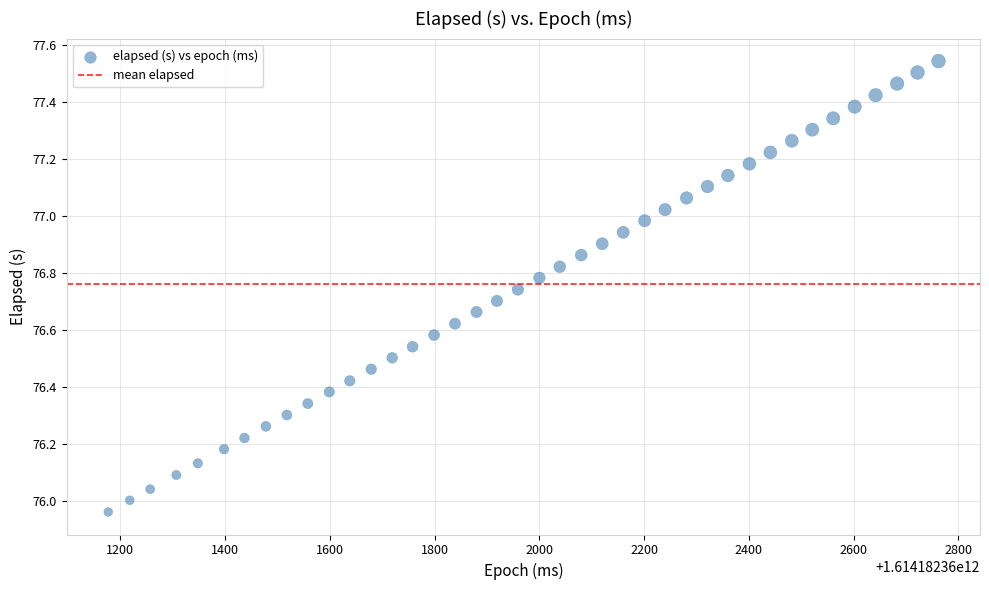

What is the range of Y values (max minus min)?

1.6